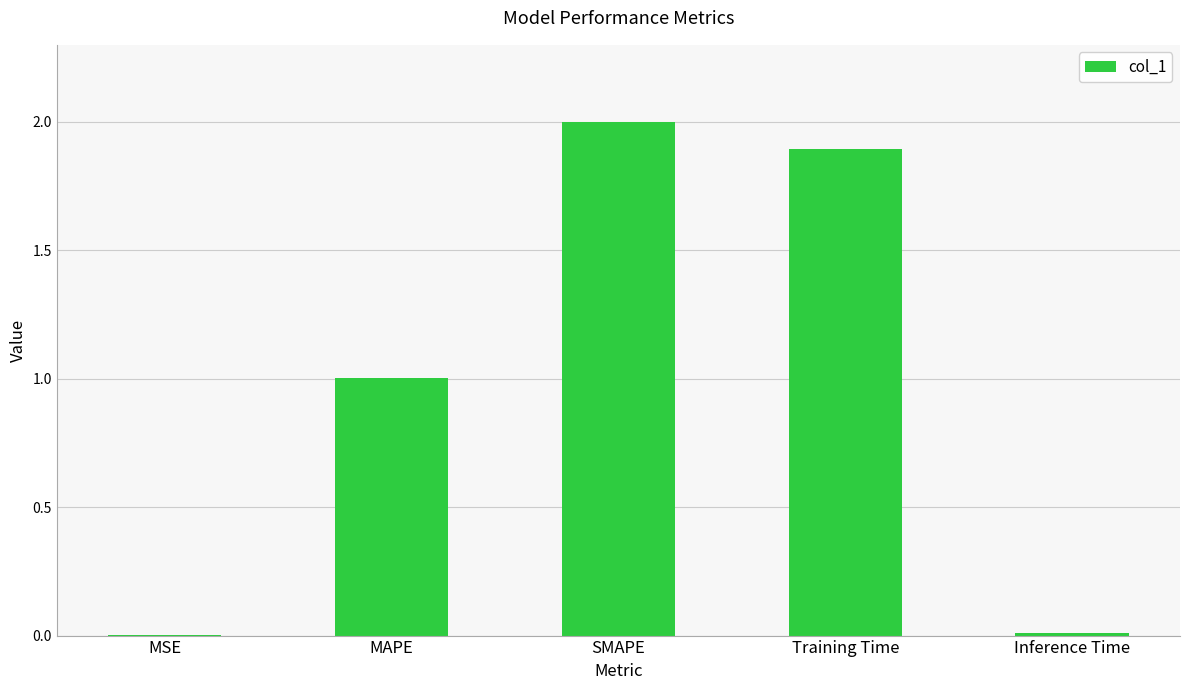

What is the greatest value displayed?

2.0